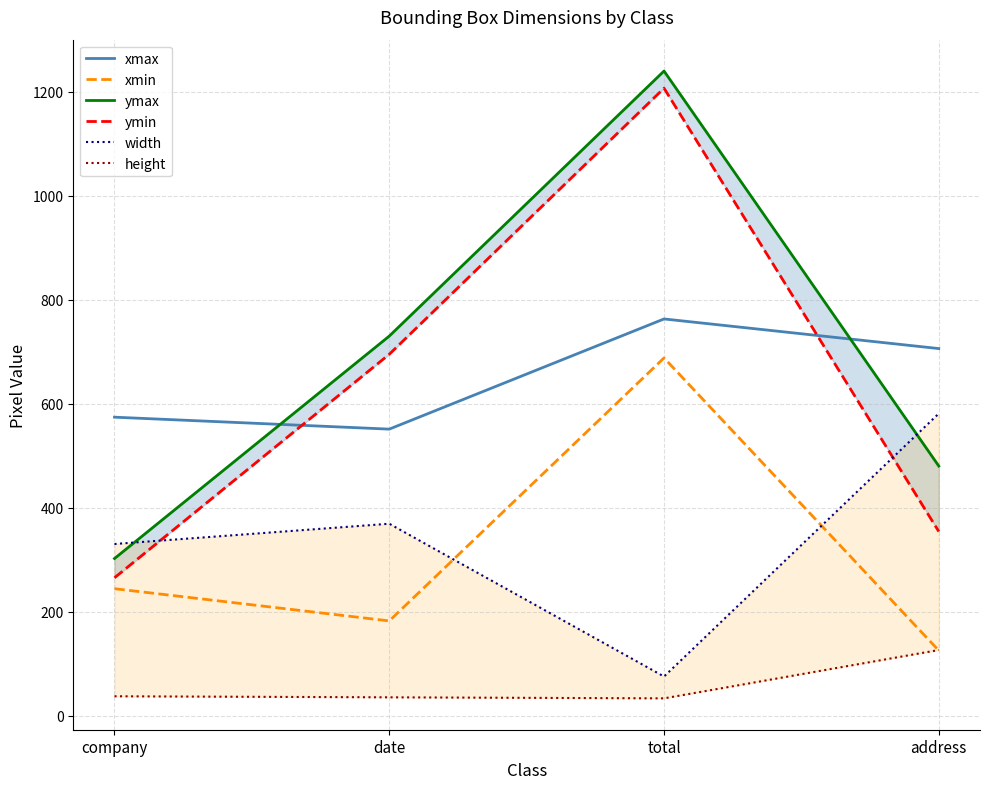

True or false: ymax and xmax cross at least once.

True